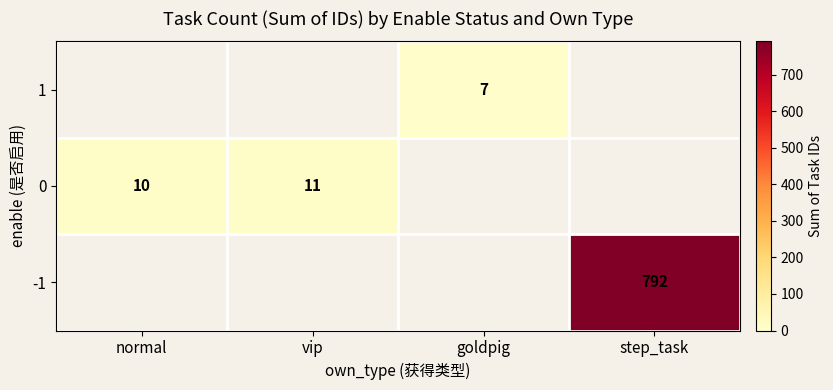

Is the value of 1 at goldpig greater than the value of 0 at normal?

No